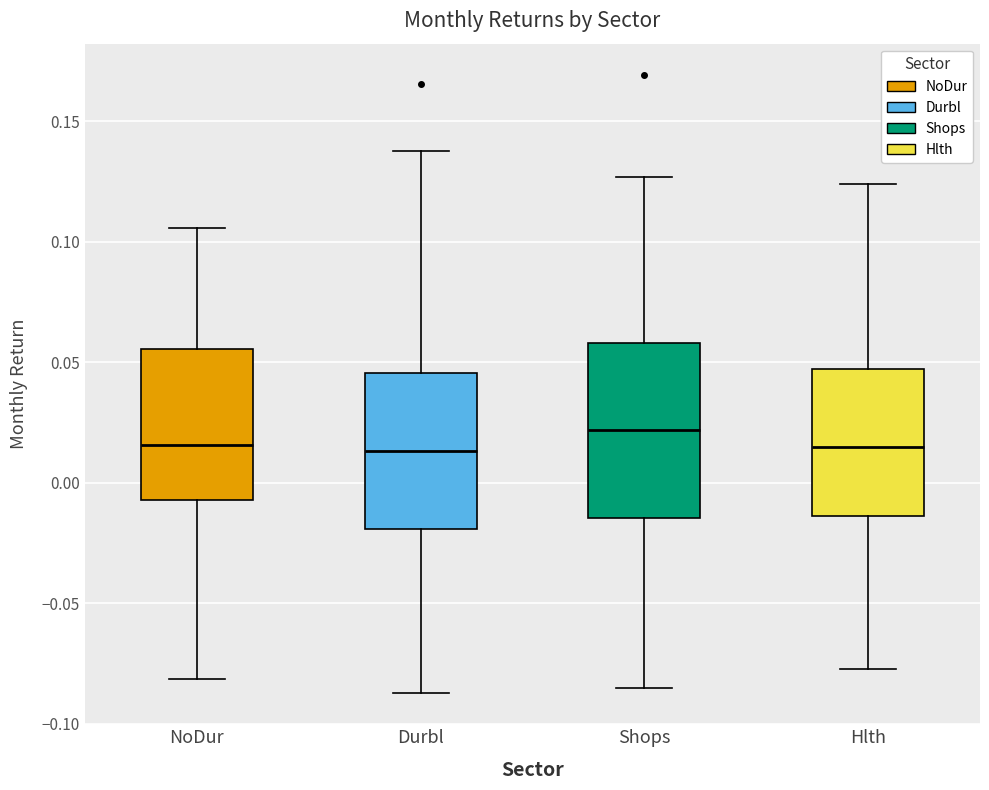

Where does the median line of the box for NoDur sit on the y-axis? The values are not printed on the chart, so give them approximately, as read against the axis.

0.015